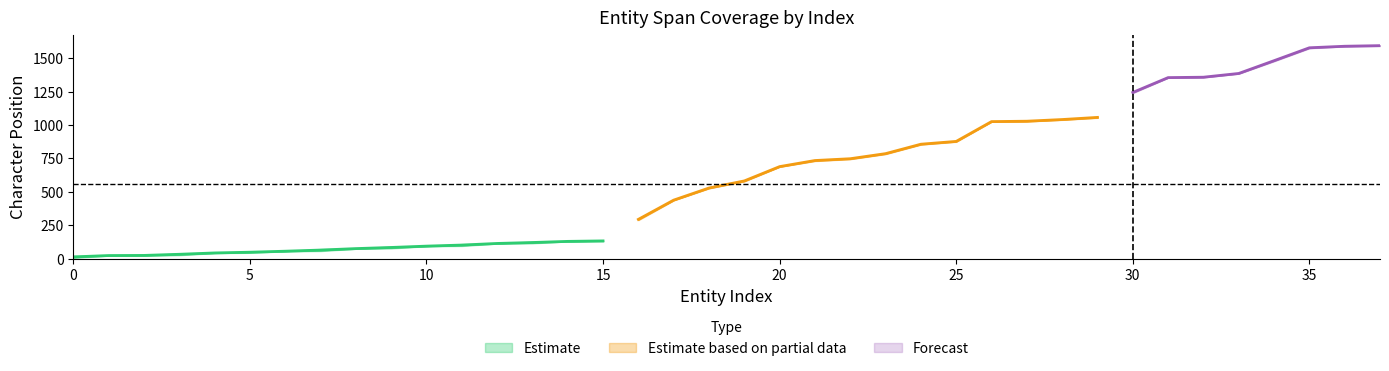

What is the maximum value shown in the chart?

1596